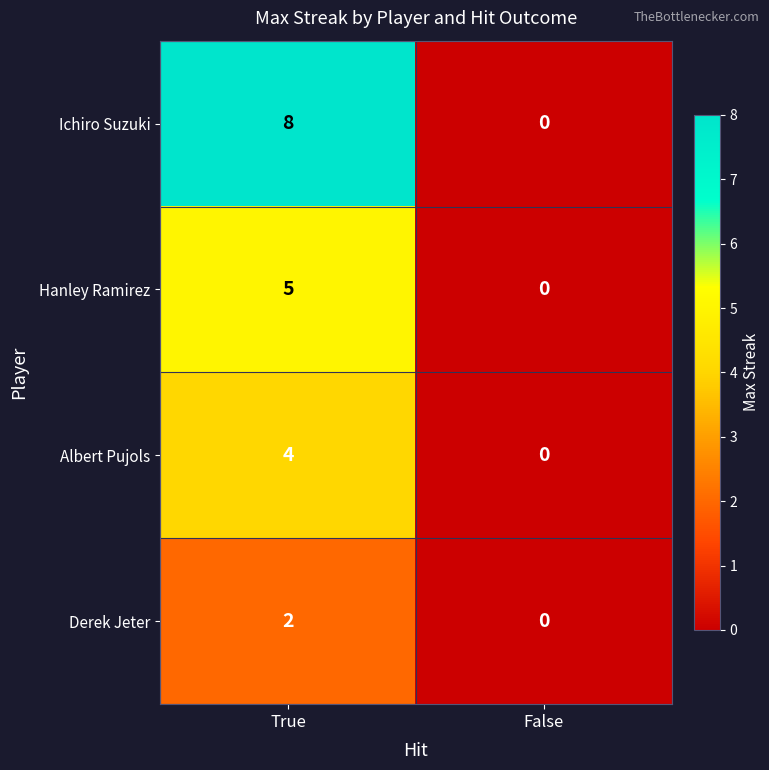

Reading left to right, transcribe all the data shown in this chart.

Ichiro Suzuki: 8	0
Hanley Ramirez: 5	0
Albert Pujols: 4	0
Derek Jeter: 2	0